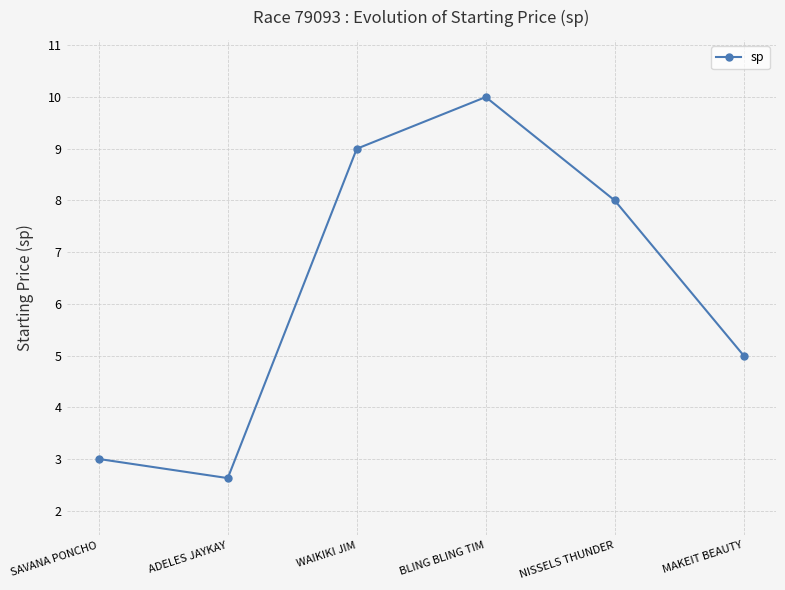

Reading right to left, transcribe all the data shown in this chart.

MAKEIT BEAUTY=5.0	NISSELS THUNDER=8.0	BLING BLING TIM=10.0	WAIKIKI JIM=9.0	ADELES JAYKAY=2.6	SAVANA PONCHO=3.0